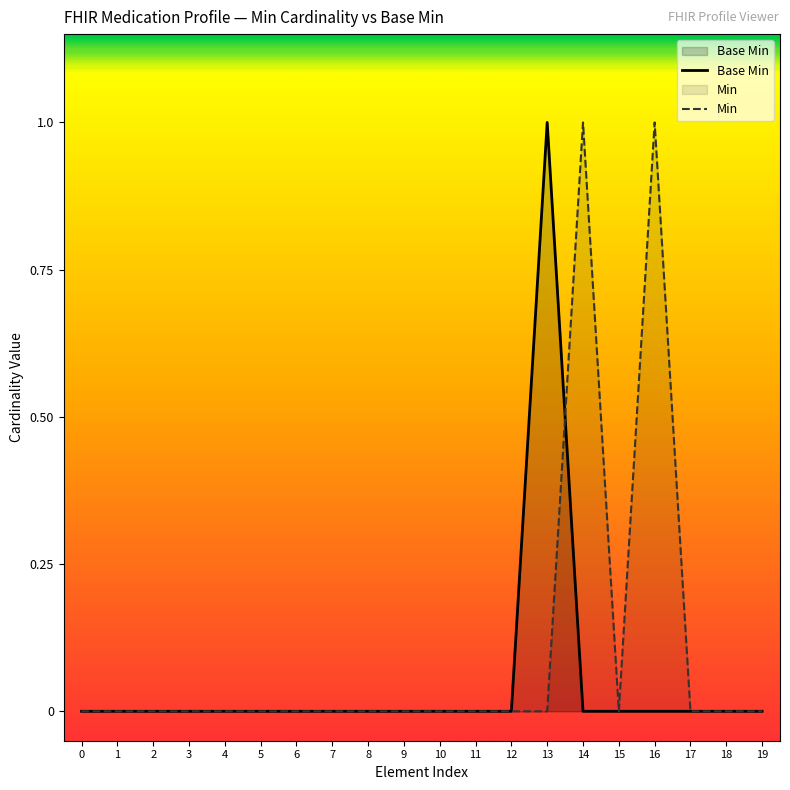

What is the value of the Min point at the 15th from the left?

1